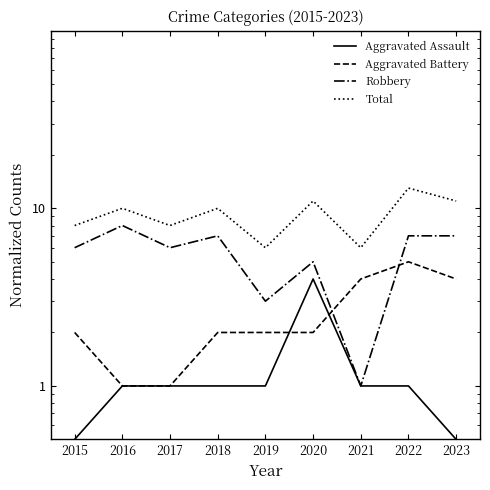

What is the difference between the highest and lowest values at 2020?

9.0